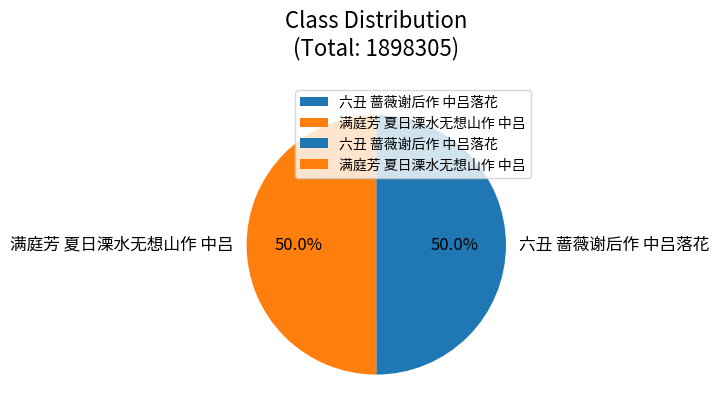

Approximately how many times larger is the value at 六丑 蔷薇谢后作 中吕落花 compared to 满庭芳 夏日溧水无想山作 中吕?

1.0